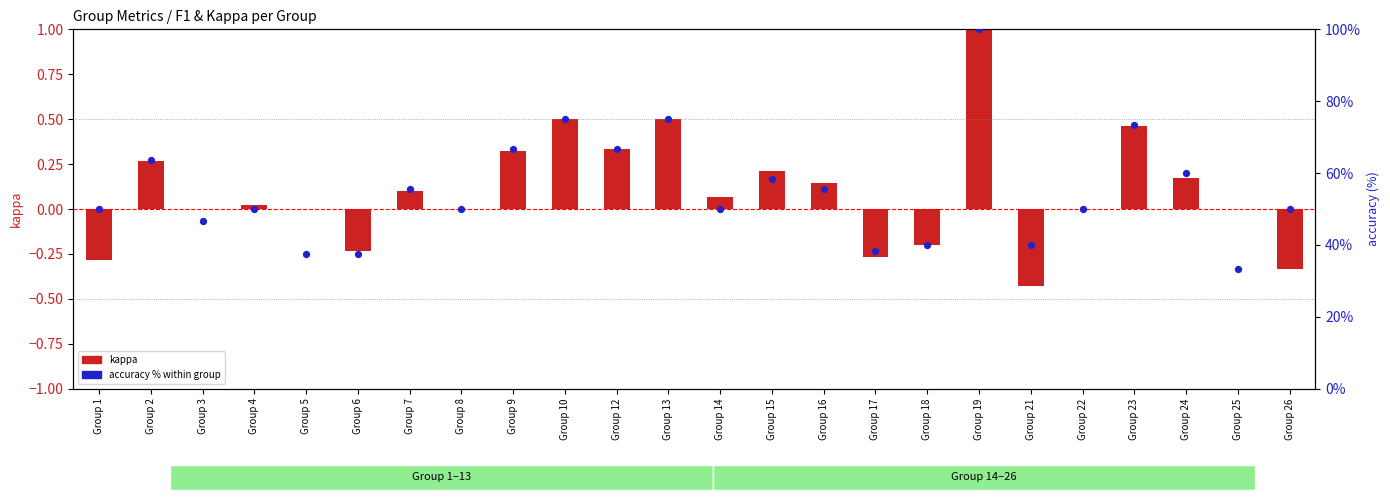

Which series reaches the minimum Y coordinate?

kappa (transformed)